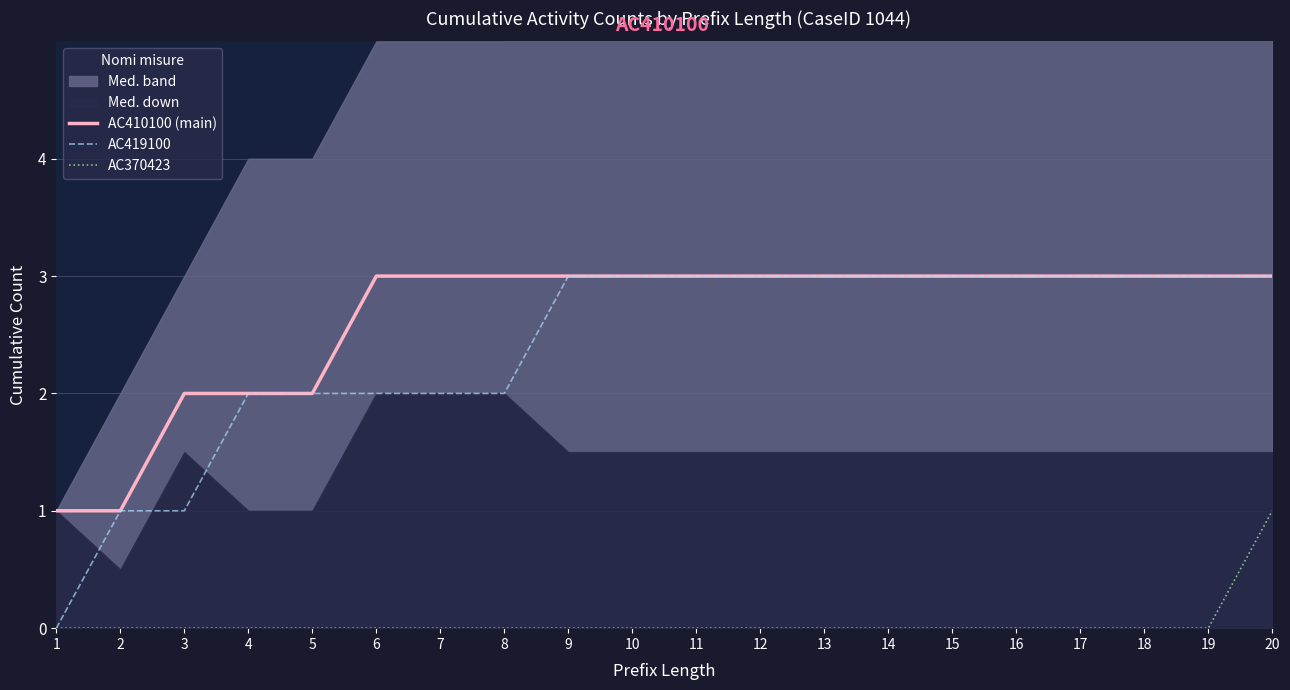

Count the number of categories in the chart.

20